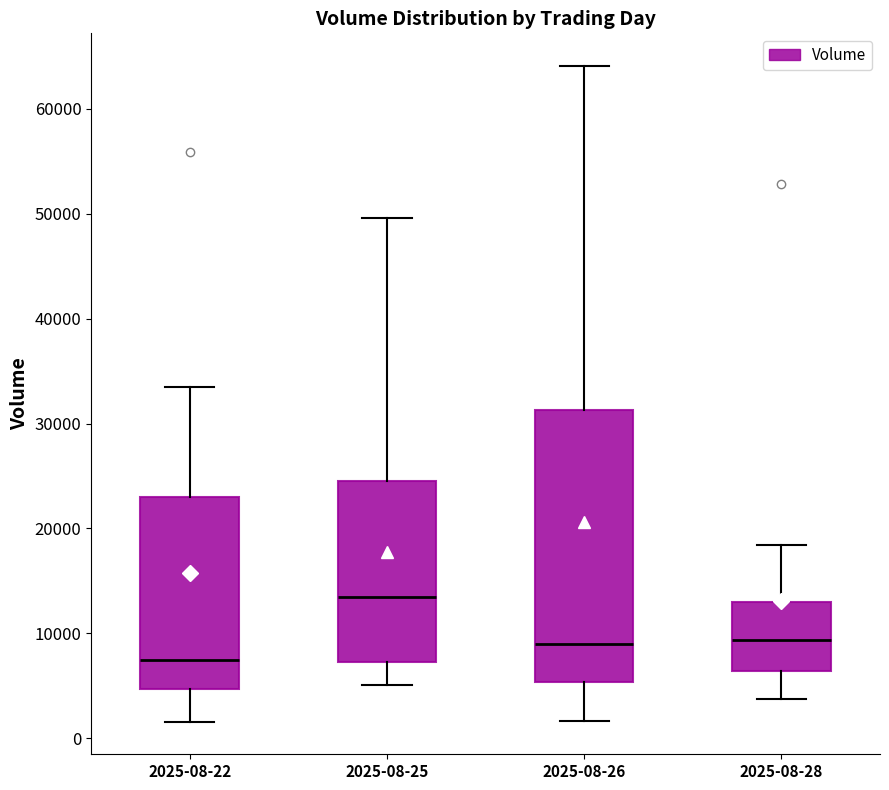

Reading left to right, read every box against the y-axis: the position of its median line, the range the box covers, and the ends of its whiskers. The values are not printed on the chart, so give them approximately, as read against the axis.

2025-08-22: median 7000, box 5000 to 23000, whiskers 2000 to 34000
2025-08-25: median 13000, box 7000 to 25000, whiskers 5000 to 50000
2025-08-26: median 9000, box 5000 to 31000, whiskers 2000 to 64000
2025-08-28: median 9000, box 6000 to 13000, whiskers 4000 to 18000